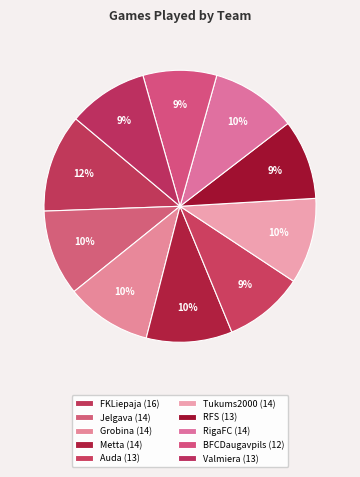

Is Tukums2000 the majority of the pie?

No